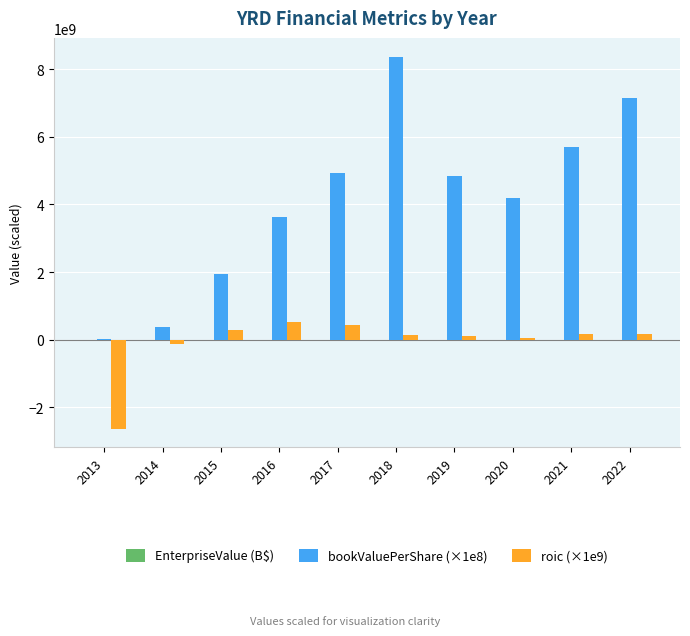

Which series has the largest total across all categories?

bookValuePerShare (×1e8)